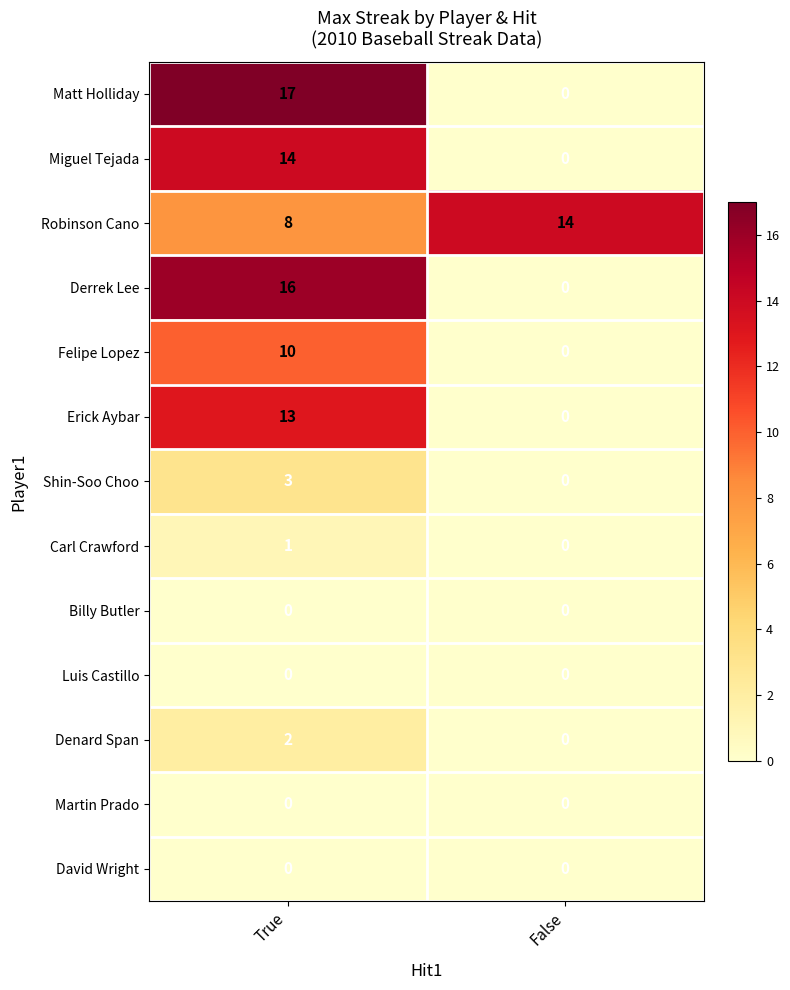

At which category is the sum across all series the highest?

True